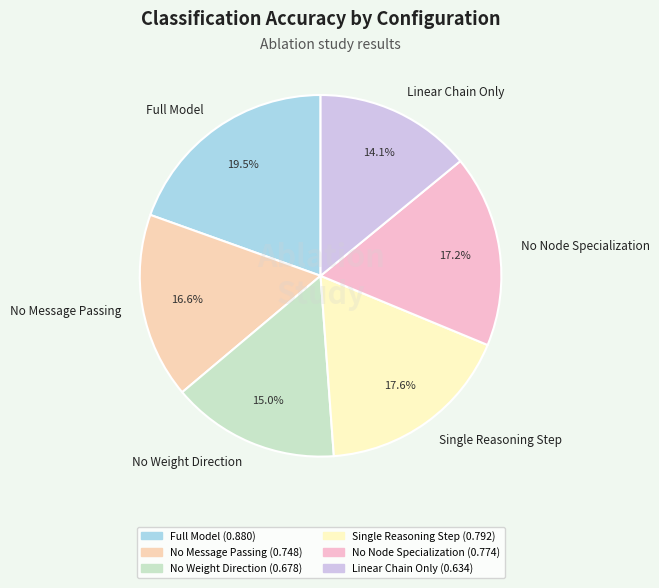

To the nearest percent, what portion does No Weight Direction represent?

15%